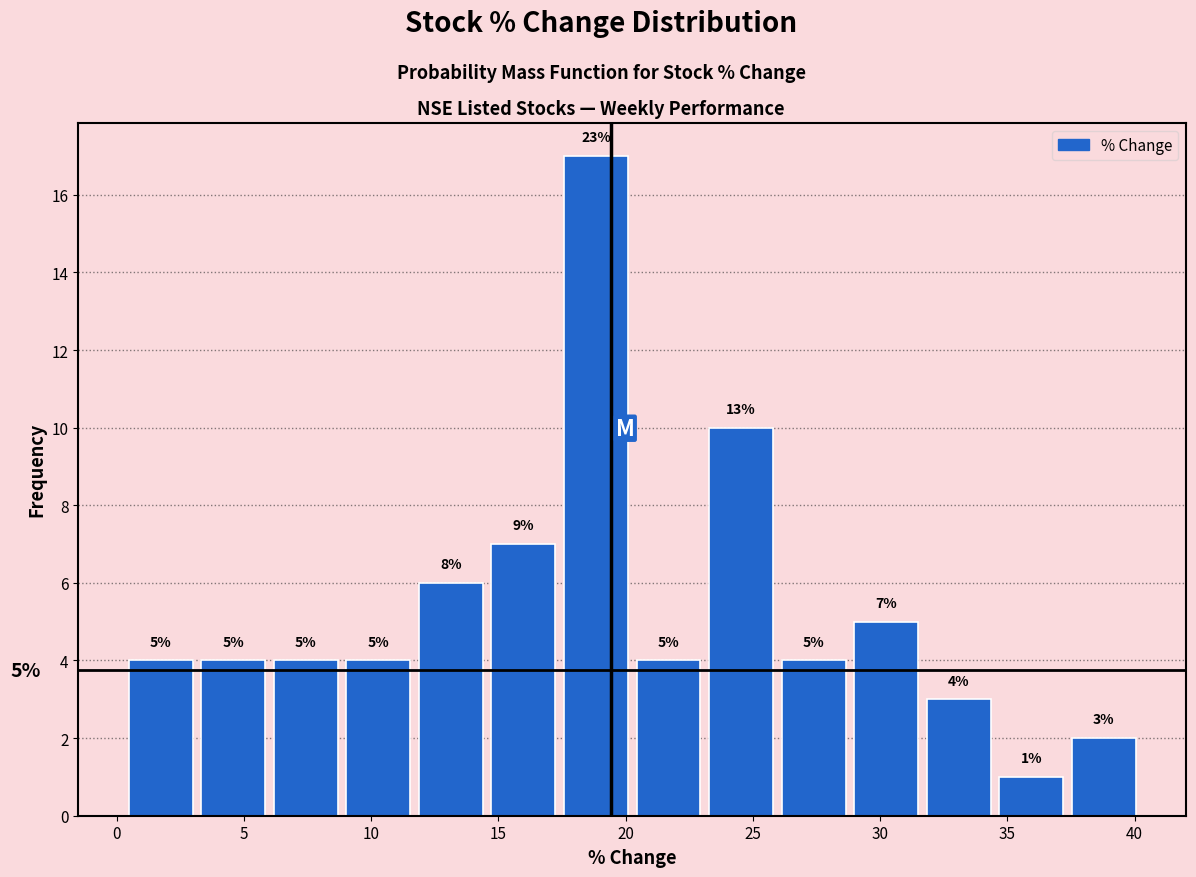

Which range on the x-axis has the tallest bar?

17.5 to 20.5